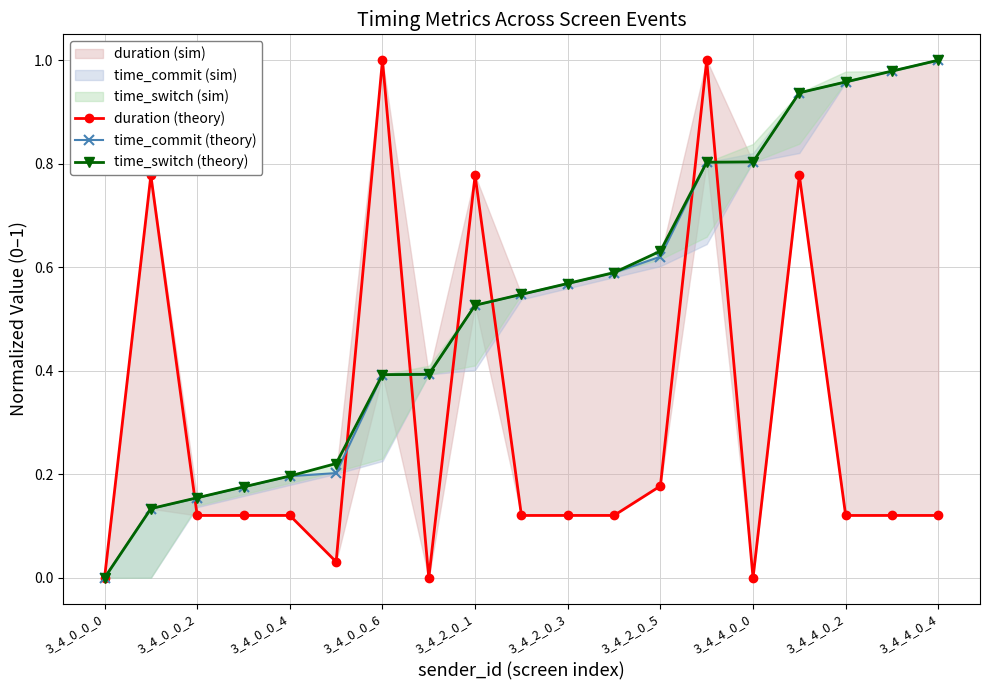

Between 3_4_0_0_4 and 15, which series saw the biggest shift?

time_commit (theory)